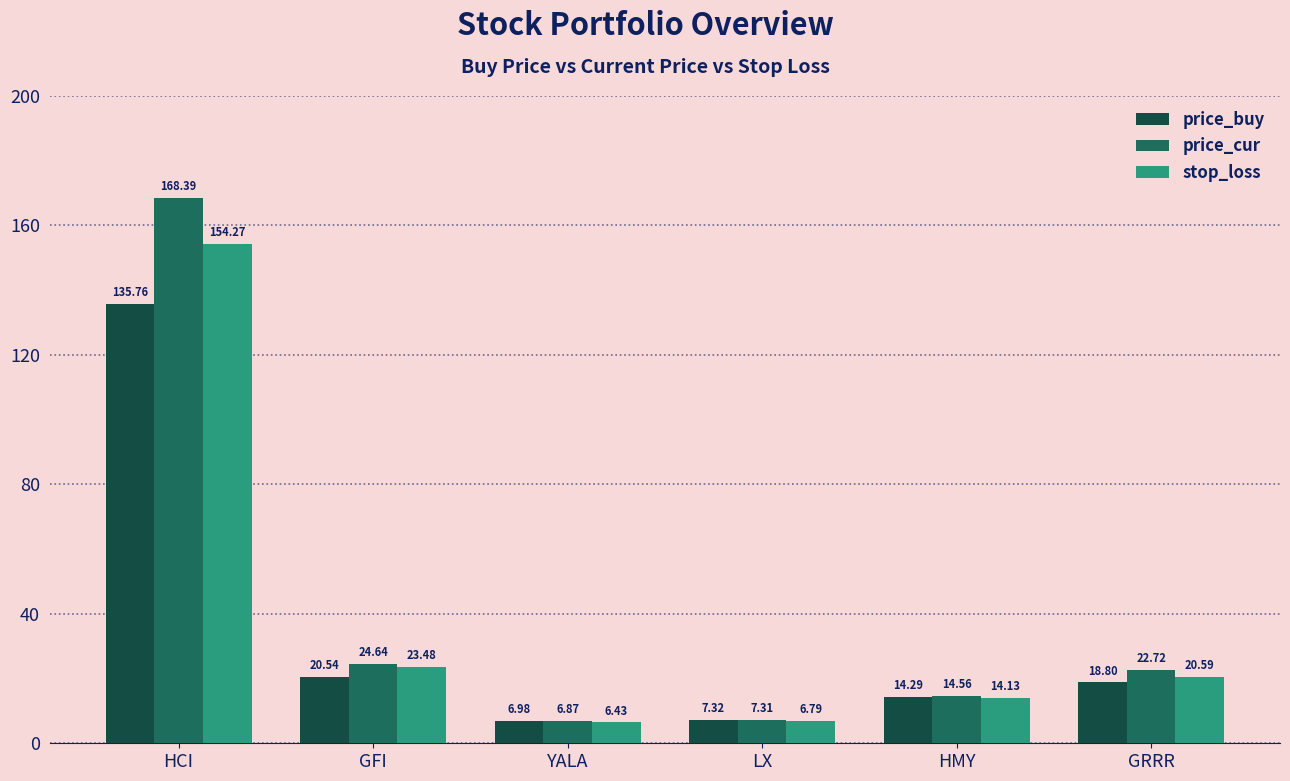

Are the bars grouped side by side (vs. stacked)?

Yes